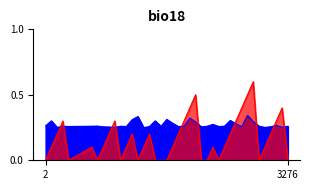

True or false: Batting Average1 has more than 0 interior local peaks.

True